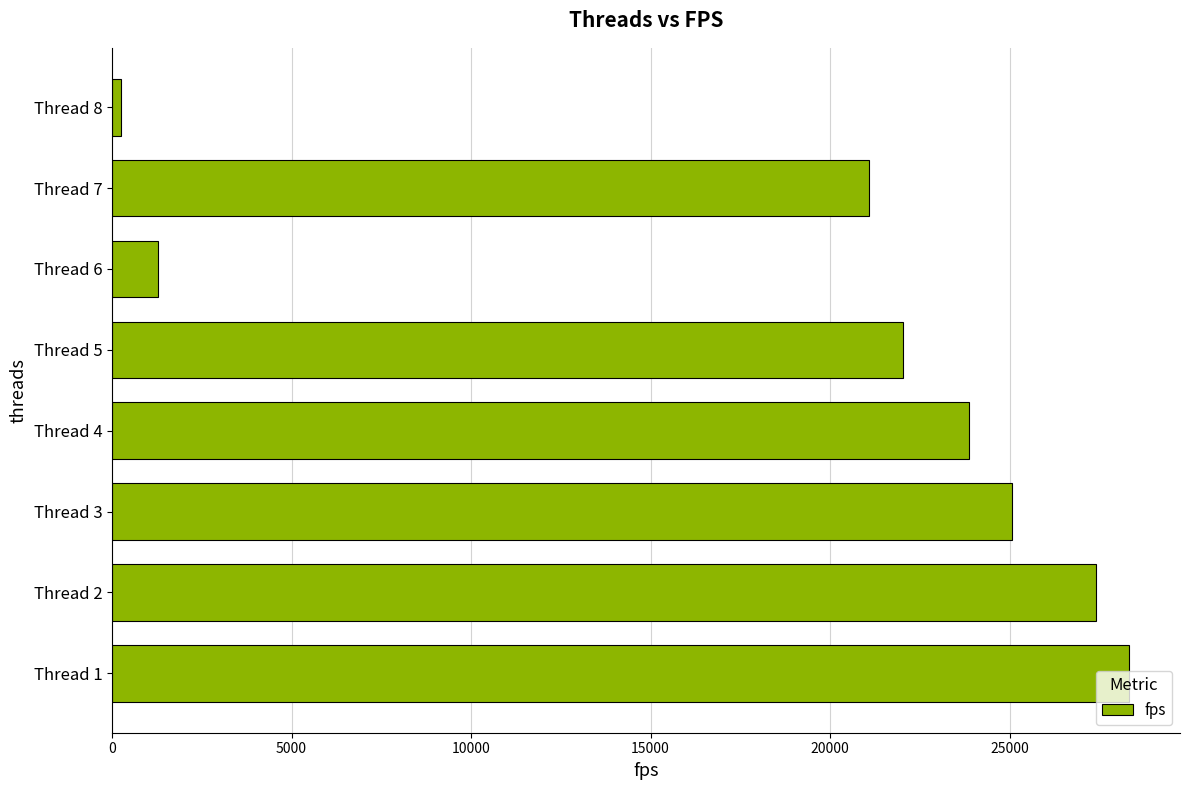

What is the change in value from Thread 2 to Thread 3?

-2334.6